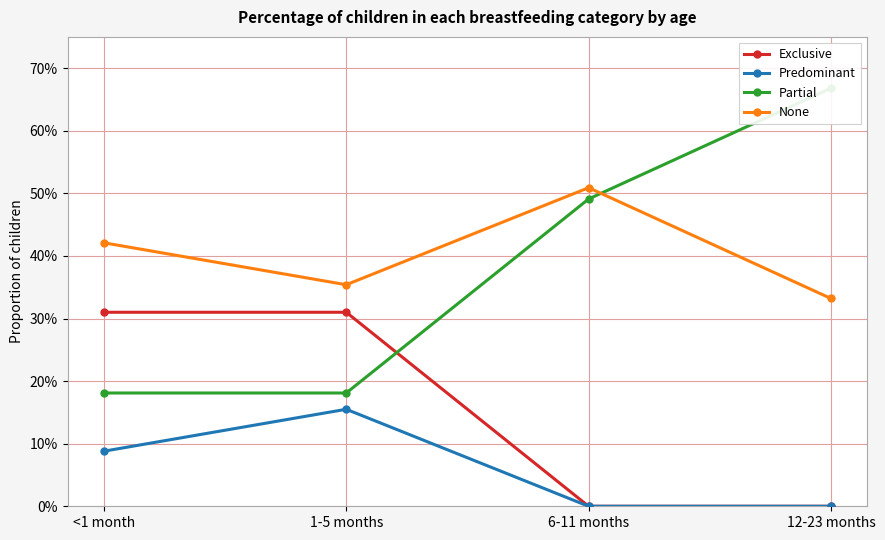

What are all the series names shown in the legend?

Exclusive, Predominant, Partial, None